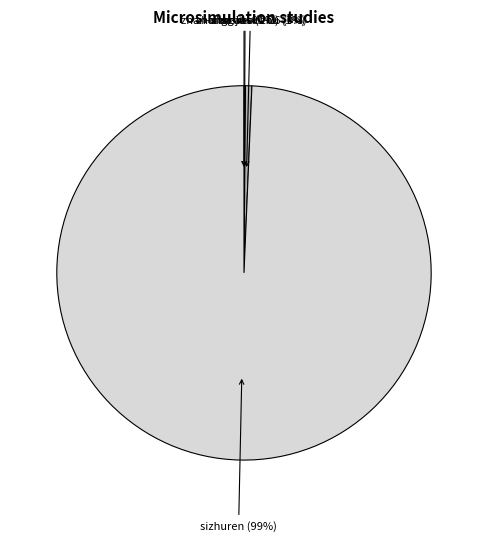

To the nearest percent, what is the difference between the largest and smallest slice percentages?

99%